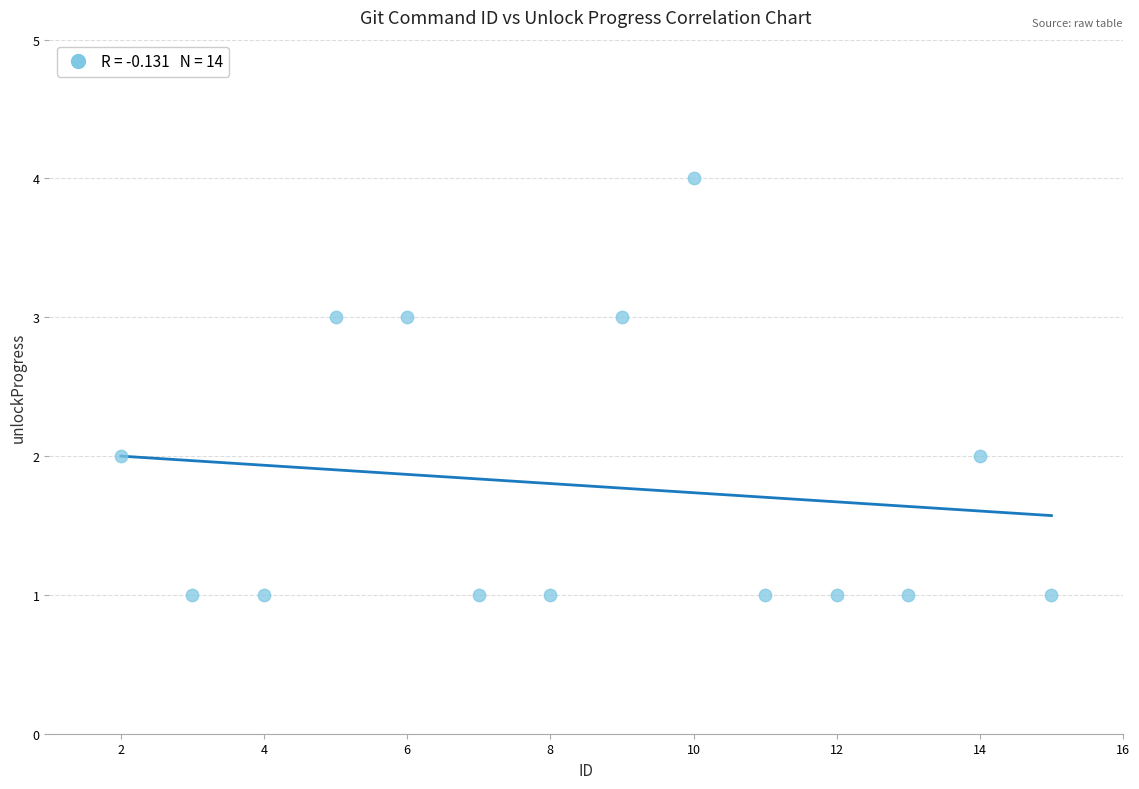

What is the range of Y values (max minus min)?

3